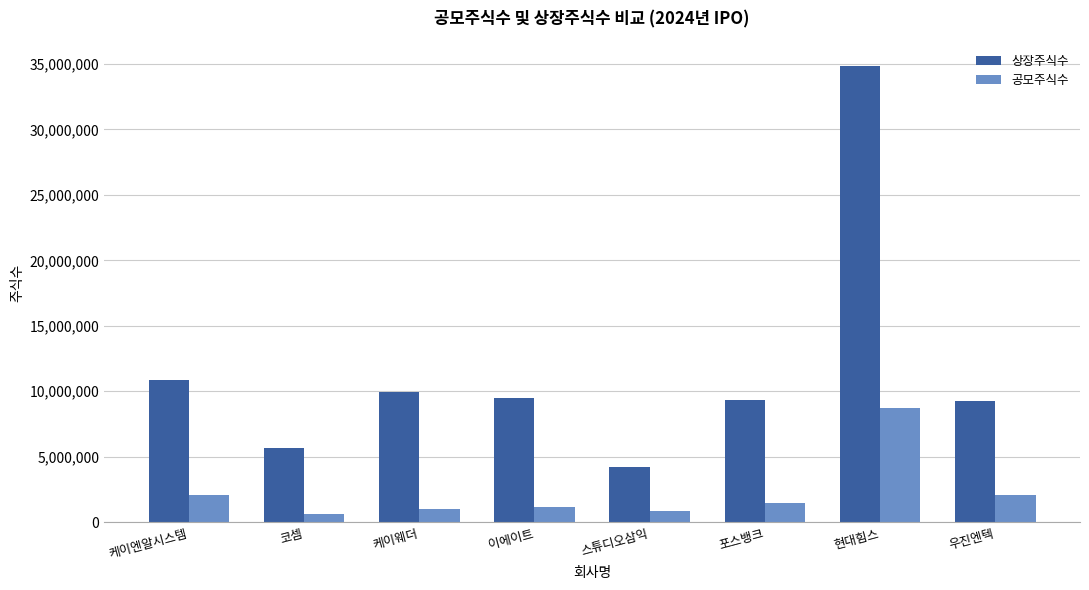

What is the difference between the 상장주식수 values at 현대힘스 and 스튜디오삼익?

30598502